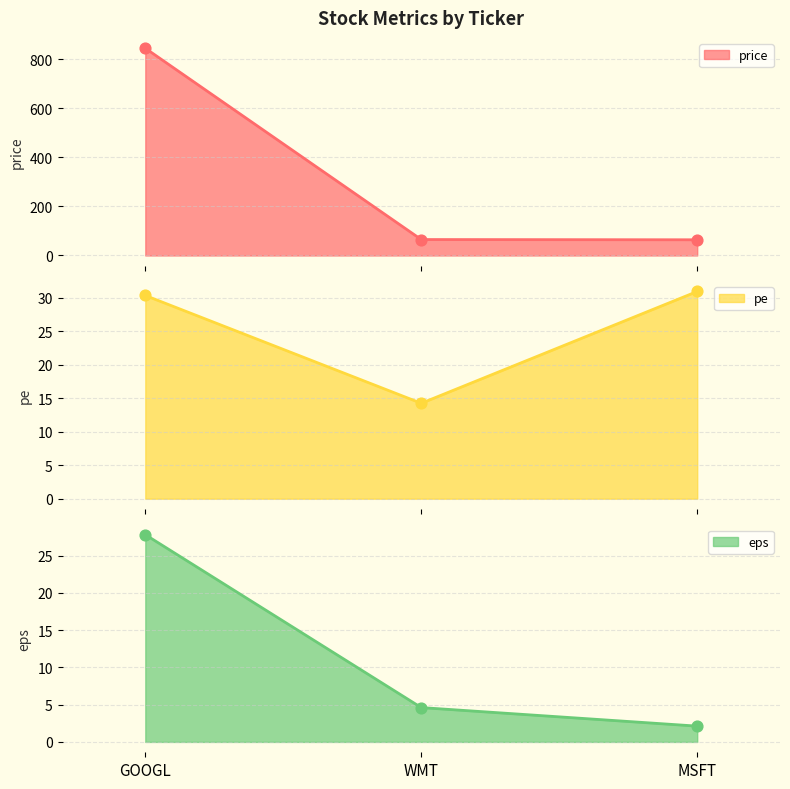

At which category is the sum across all series the highest?

GOOGL